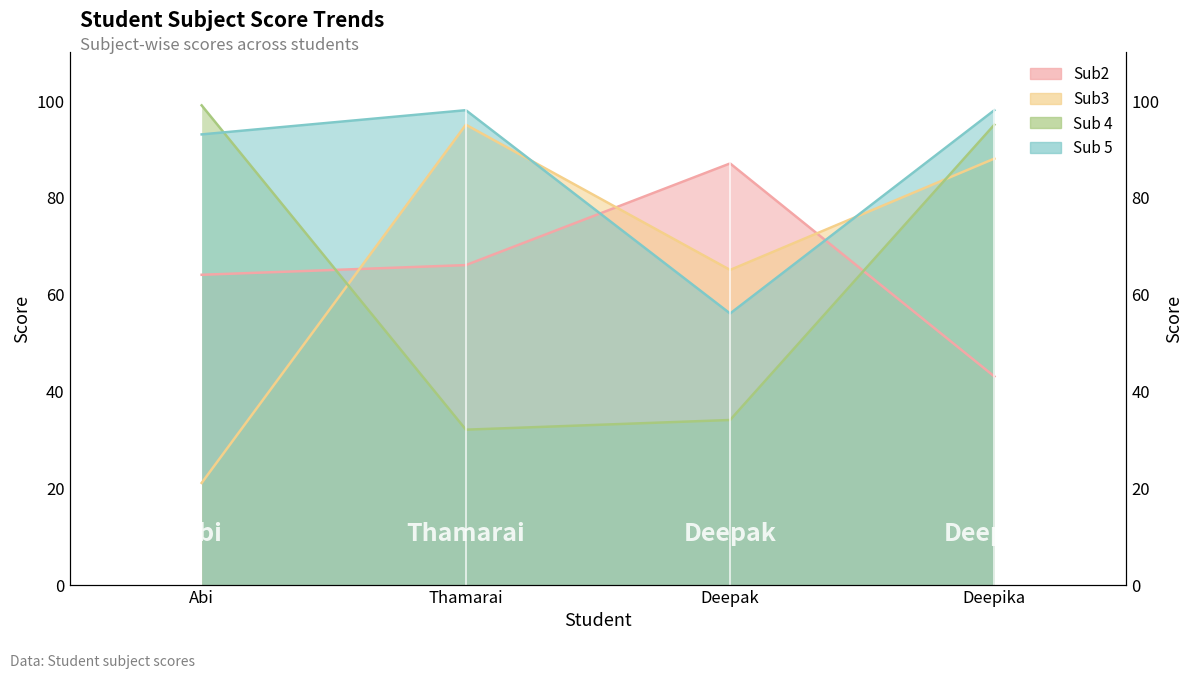

Which has a higher value, Deepika or Abi?

Abi